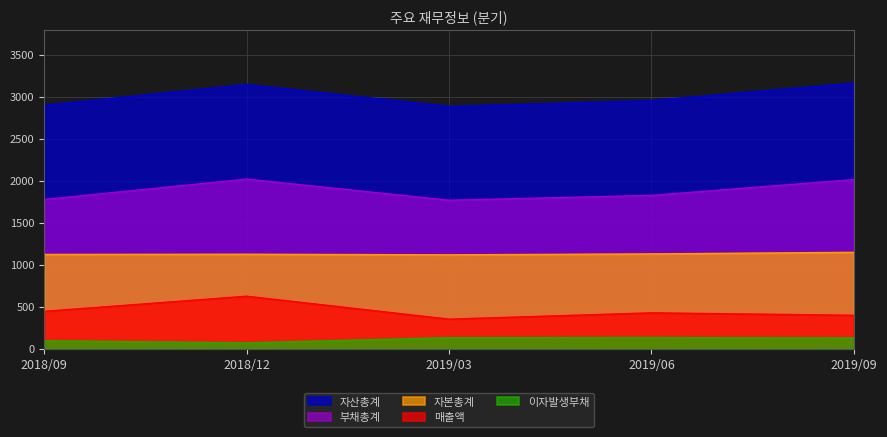

What is the sum of all 매출액 values?

2247